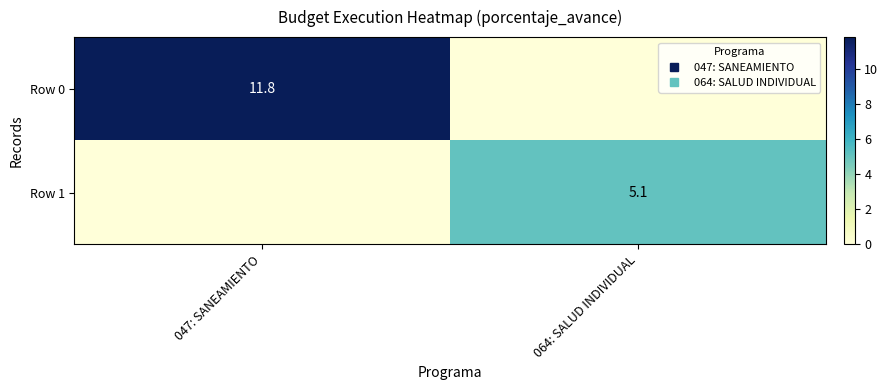

What is the spread (max minus min) of values at 047: SANEAMIENTO?

11.8